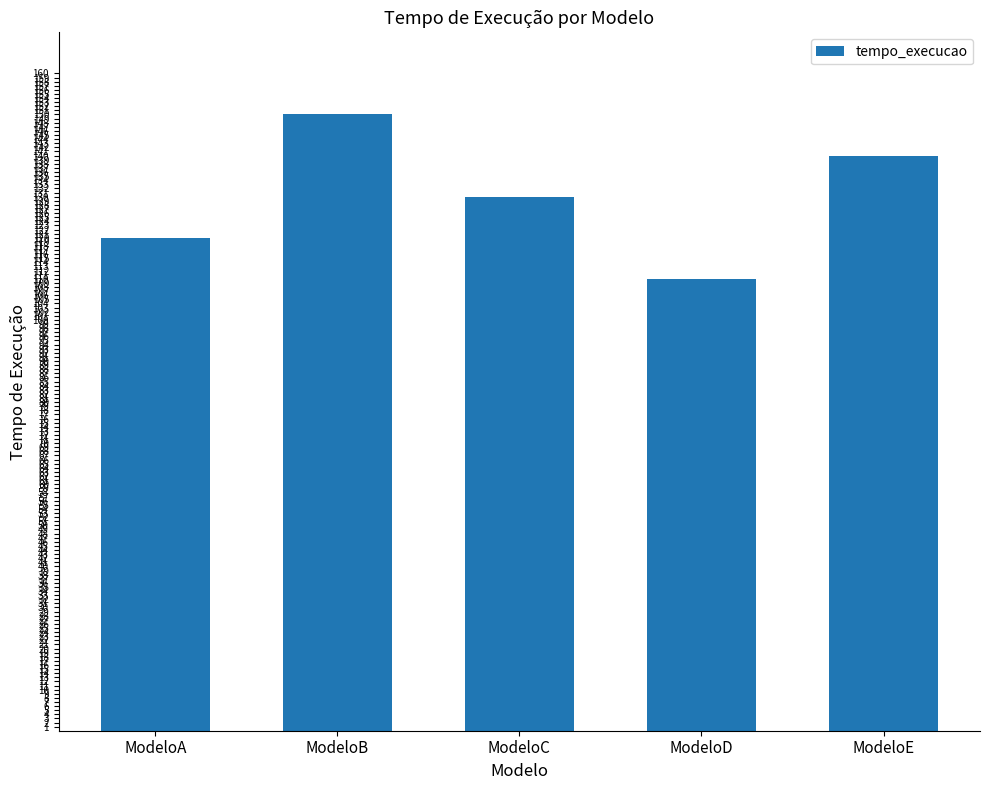

The value at ModeloC is 89. True or false?

False